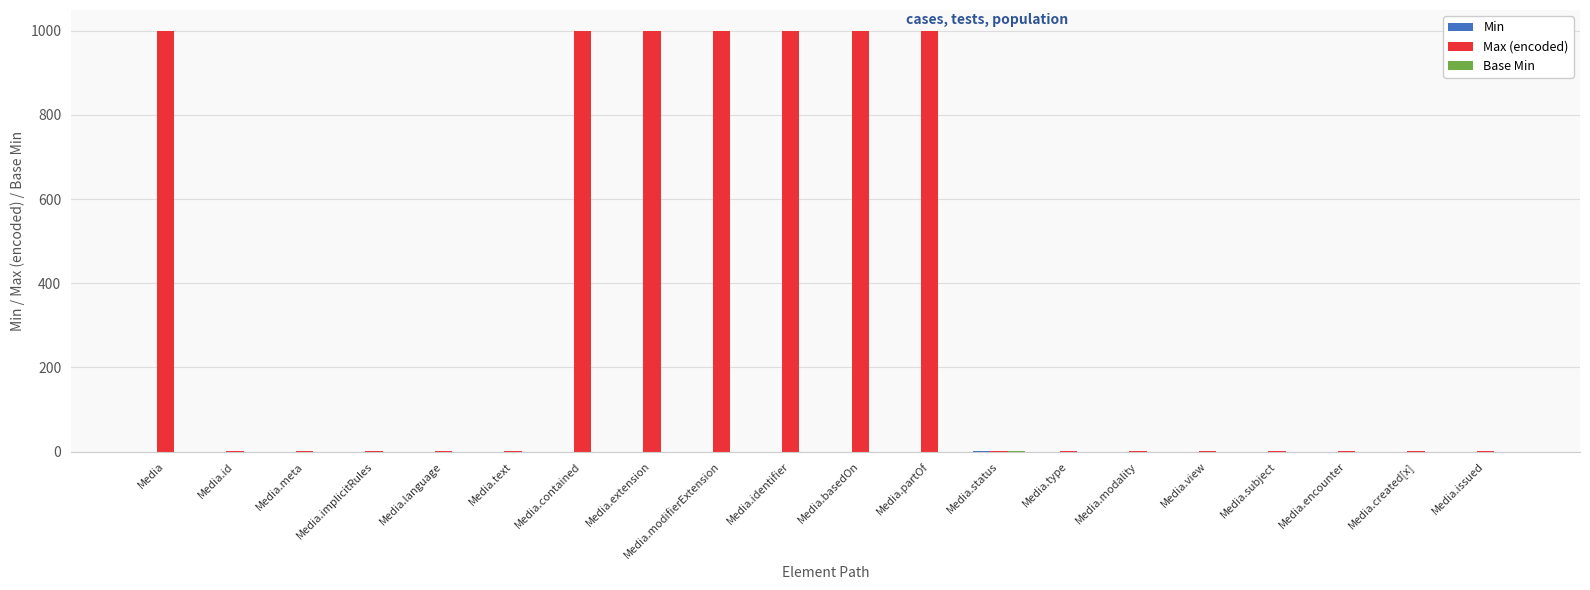

What is the total value across all series at Media.modifierExtension?

999